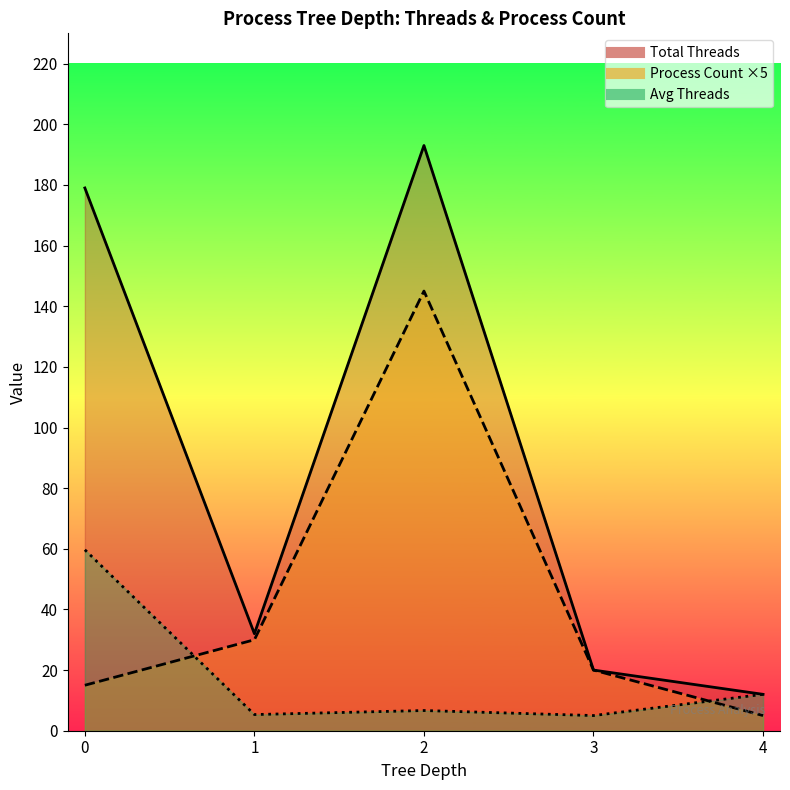

What is the average value of the Process Count Line series?

43.0